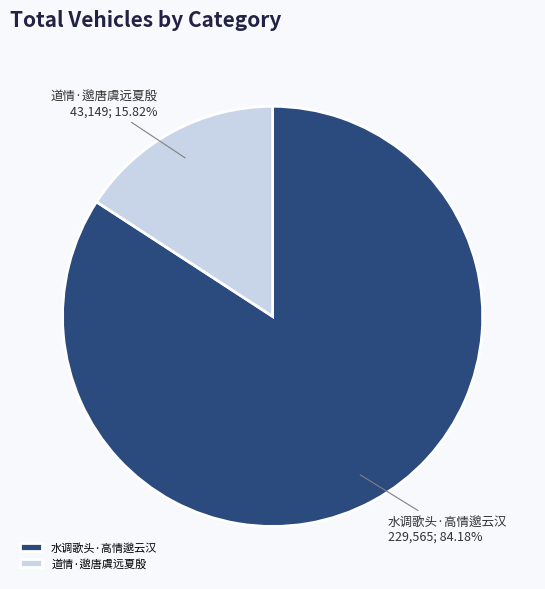

To the nearest percent, what is the combined percentage of 水调歌头·高情邈云汉 and 道情·邈唐虞远夏殷?

100%